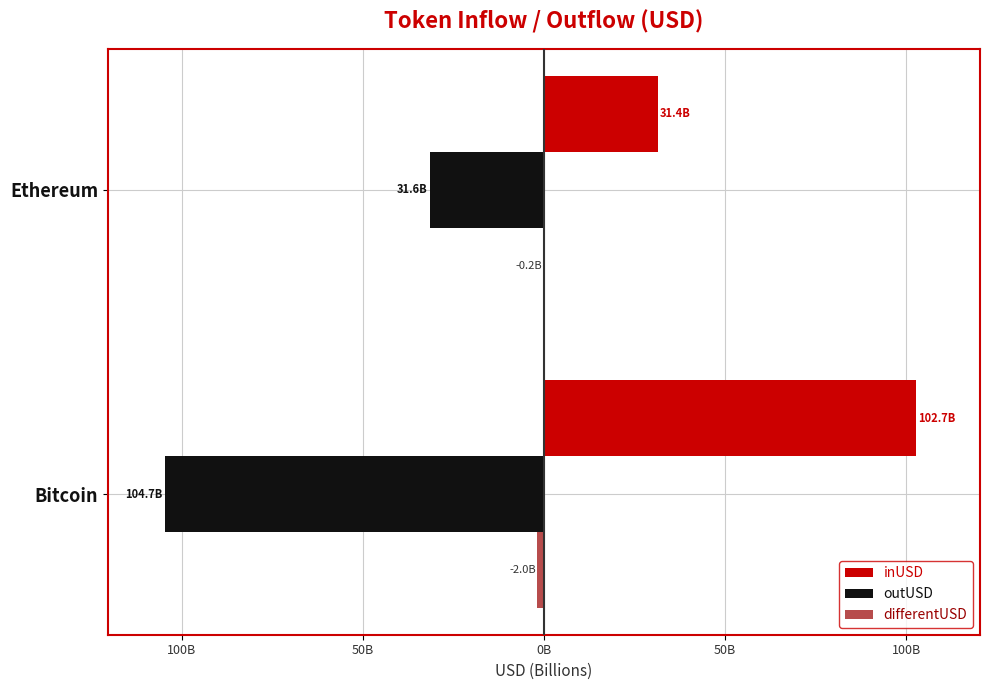

How many bars are there in each group?

3